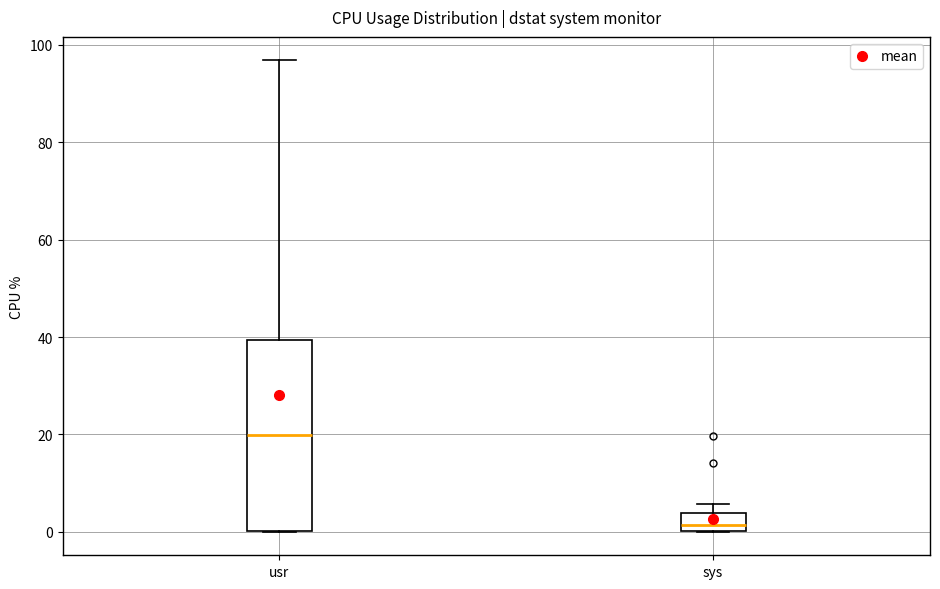

Which box has the highest median line?

usr